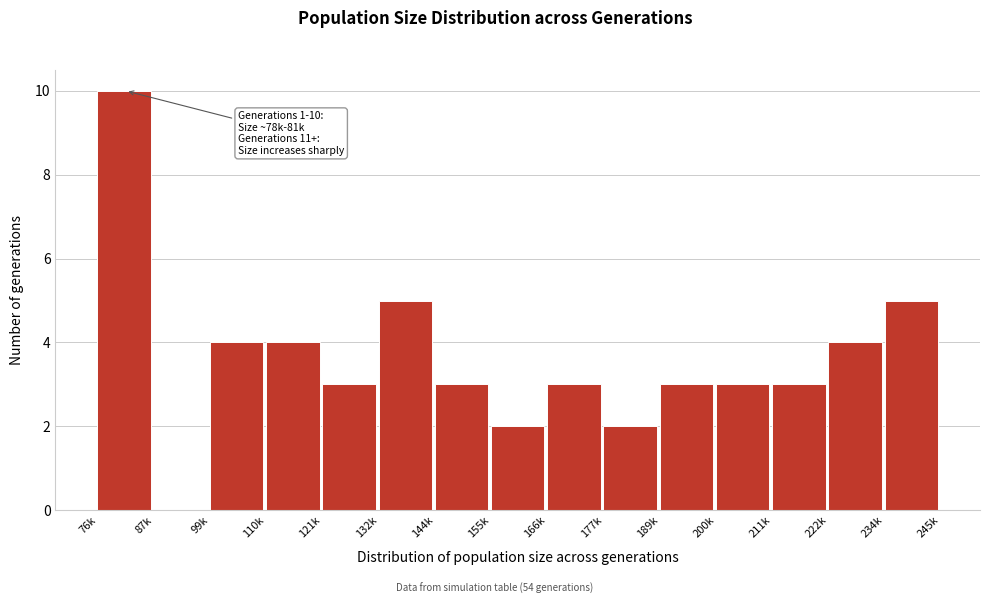

Reading left to right, list all the values displayed in this chart.

76k=10	87k=0	99k=4	110k=4	121k=3	132k=5	144k=3	155k=2	166k=3	177k=2	189k=3	200k=3	211k=3	222k=4	234k=5